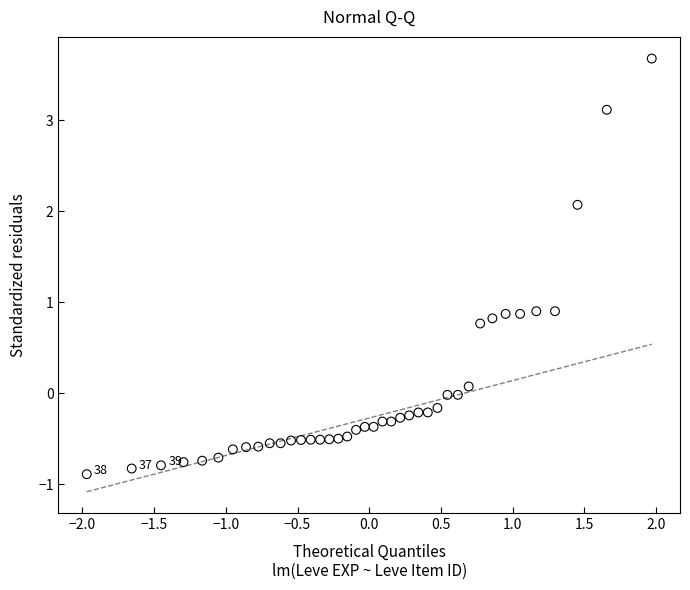

What is the range of Y values (max minus min)?

4.6